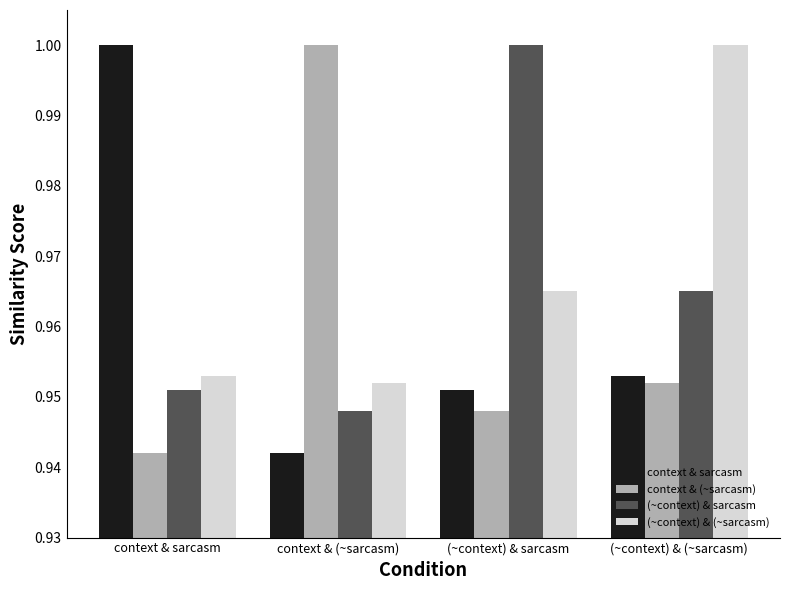

Where is (~context) & sarcasm nearest to the value 0?

context & (~sarcasm)